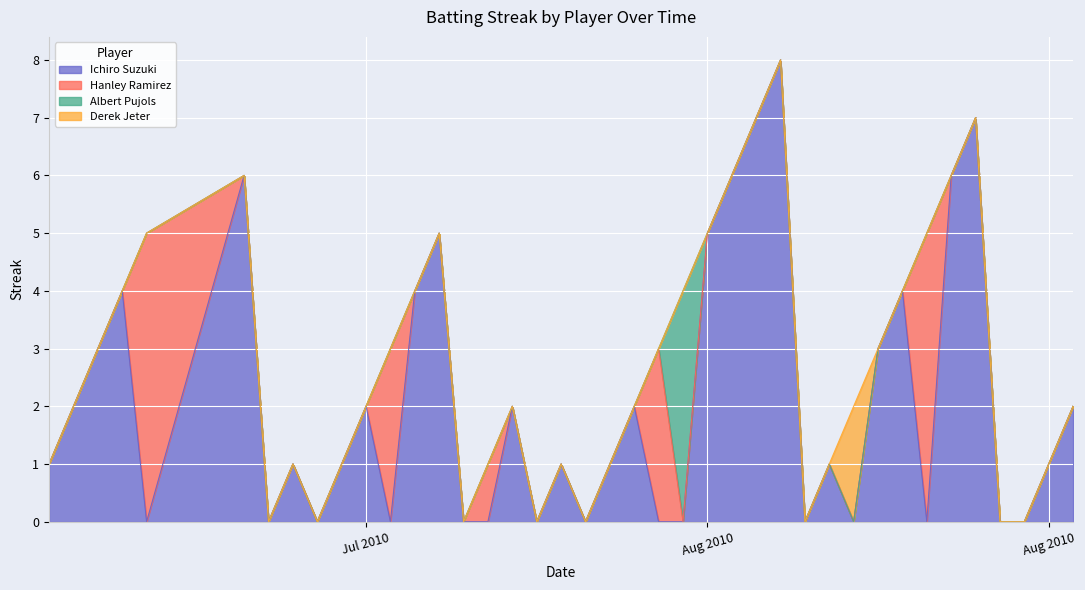

Rank the series by their maximum value, from highest to lowest.

Ichiro Suzuki, Hanley Ramirez, Albert Pujols, Derek Jeter